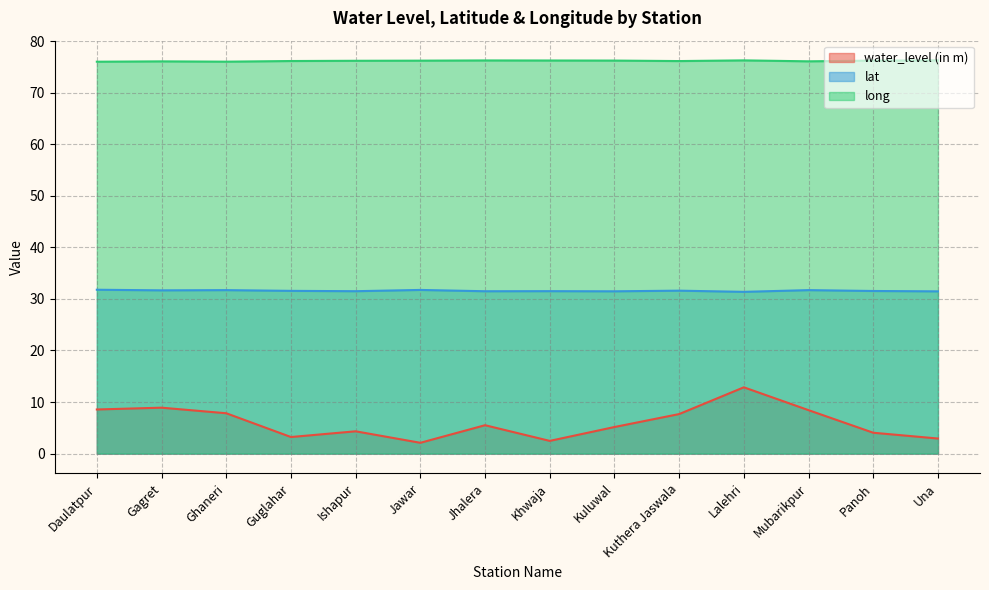

At which category does water_level (in m) reach its first local valley?

Guglahar